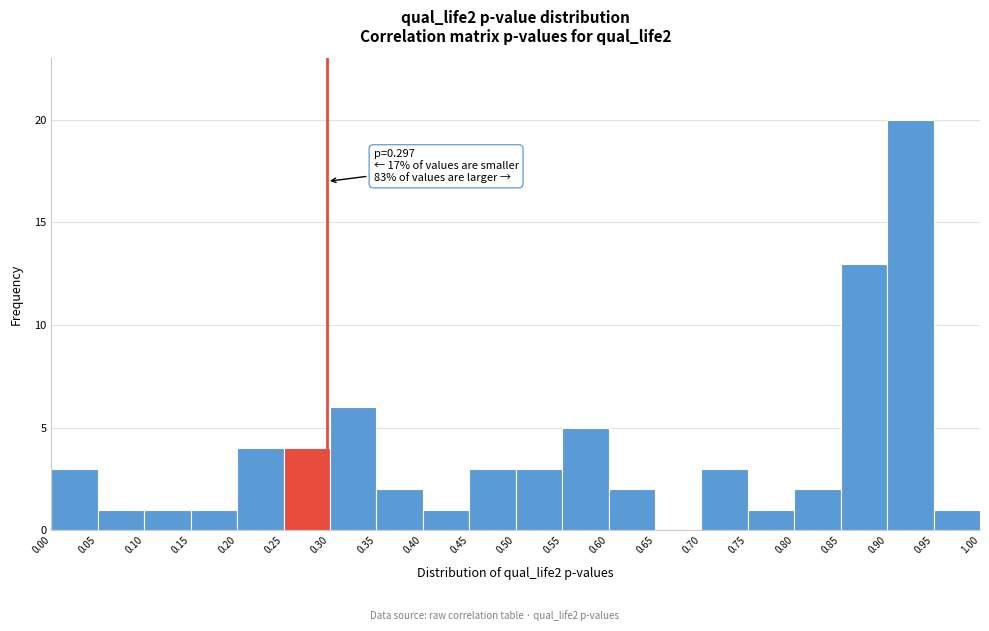

Which range on the x-axis has the tallest bar?

0.90 to 0.95